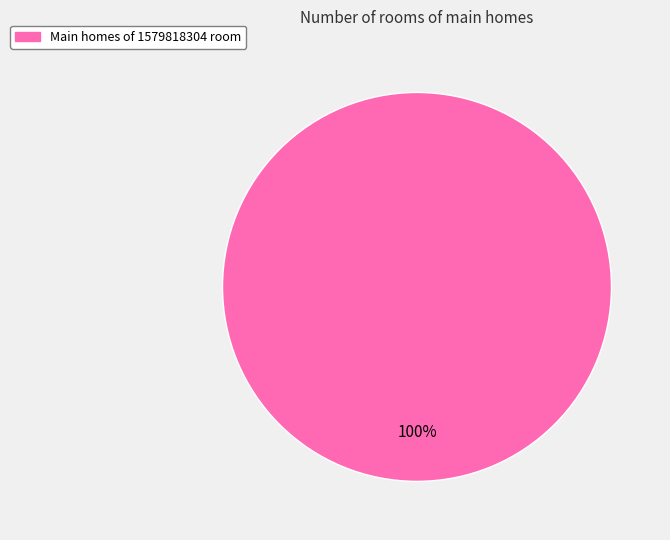

Rank the categories by value from lowest to highest.

Main homes of 1579818304 room